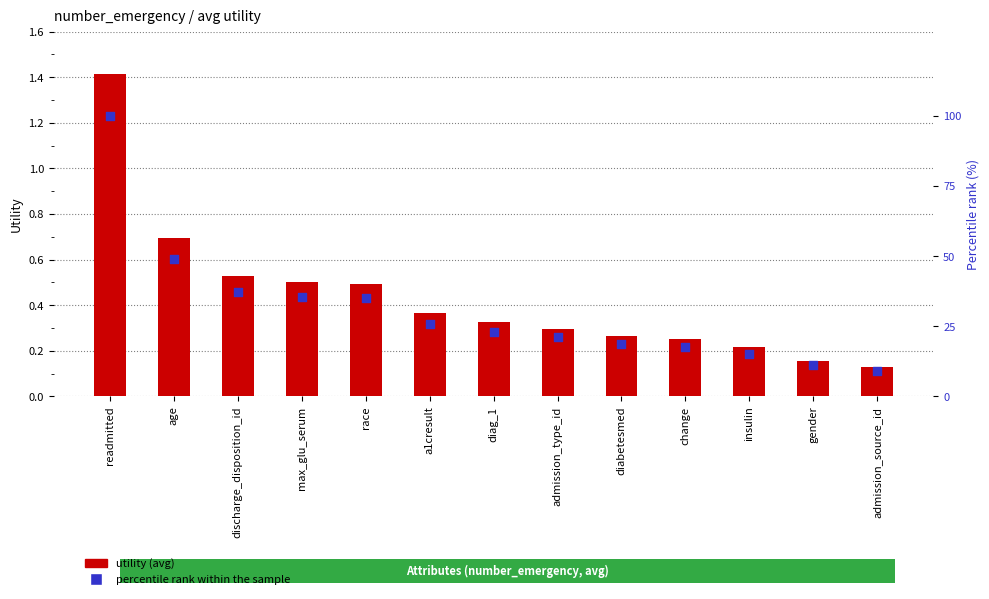

What are all the series names shown in the legend?

utility (avg), percentile rank within the sample